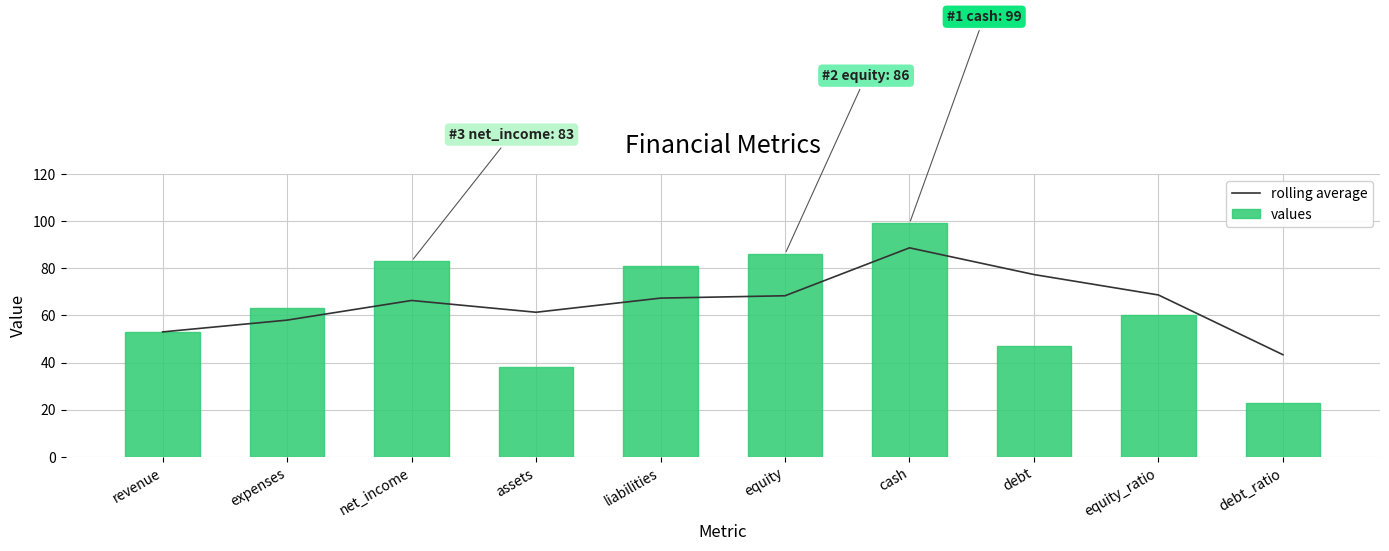

Read the values value at debt_ratio.

23